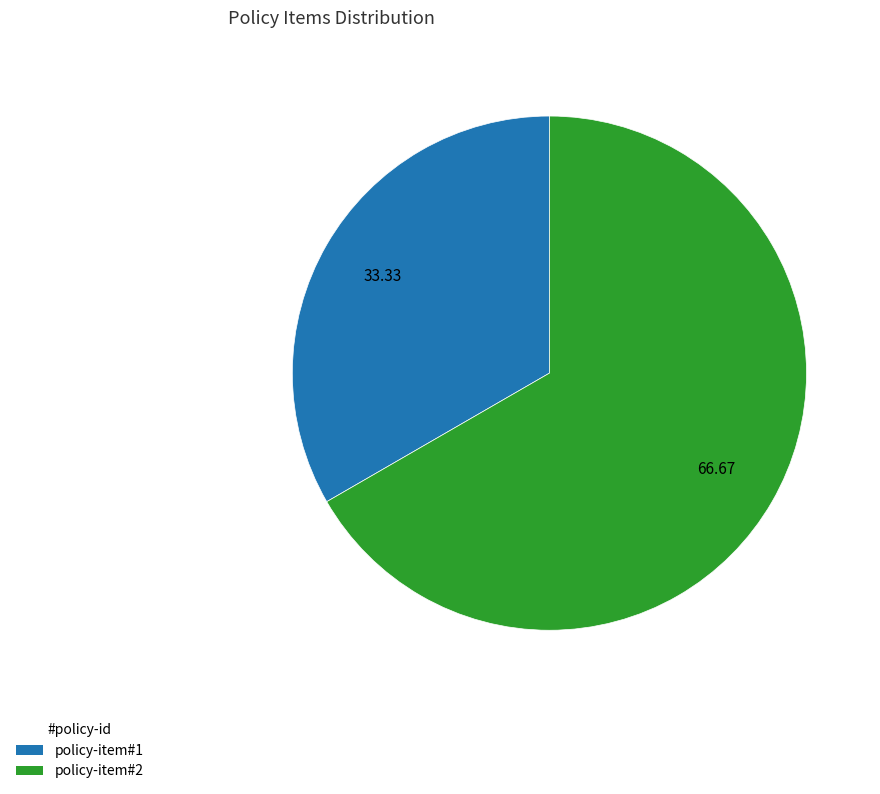

Is the sum of policy-item#2 and policy-item#1 greater than half?

Yes